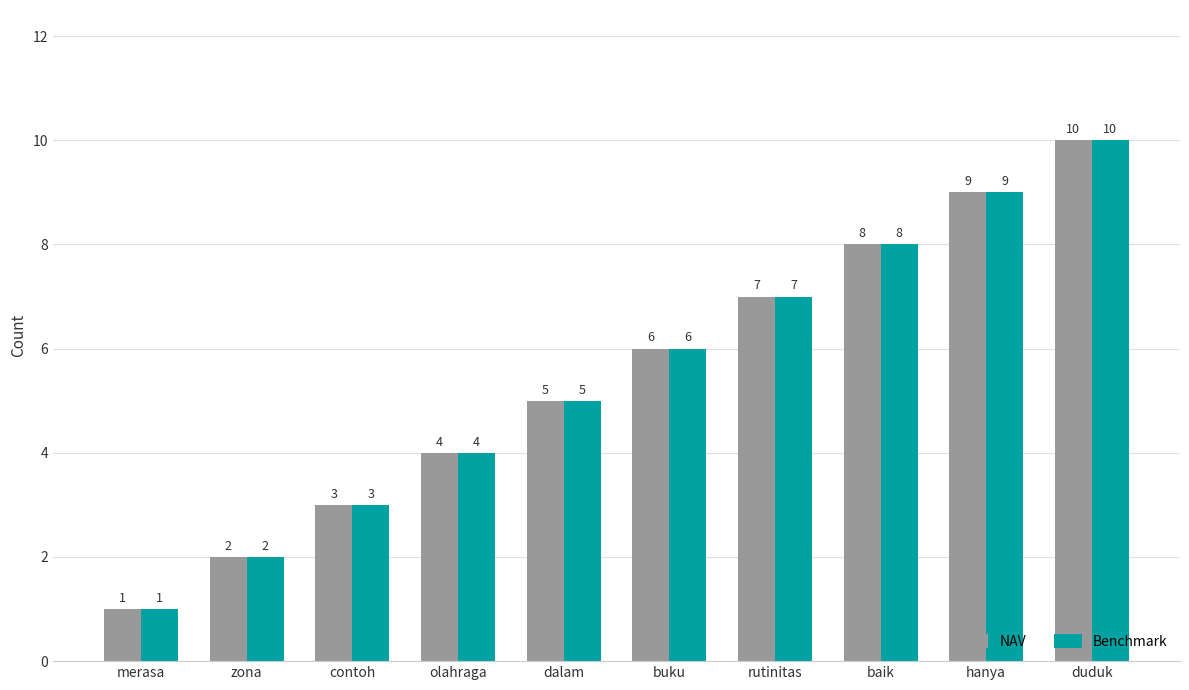

What is the total value across all series at contoh?

6